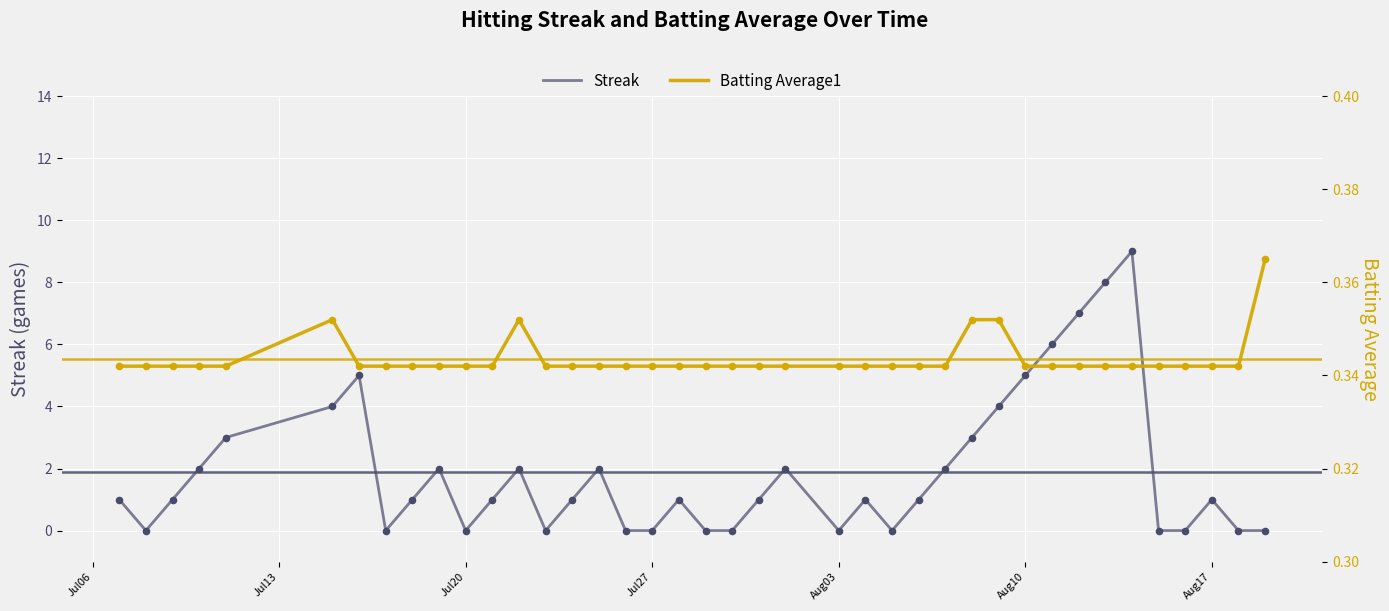

What is the highest value of the Streak series?

9